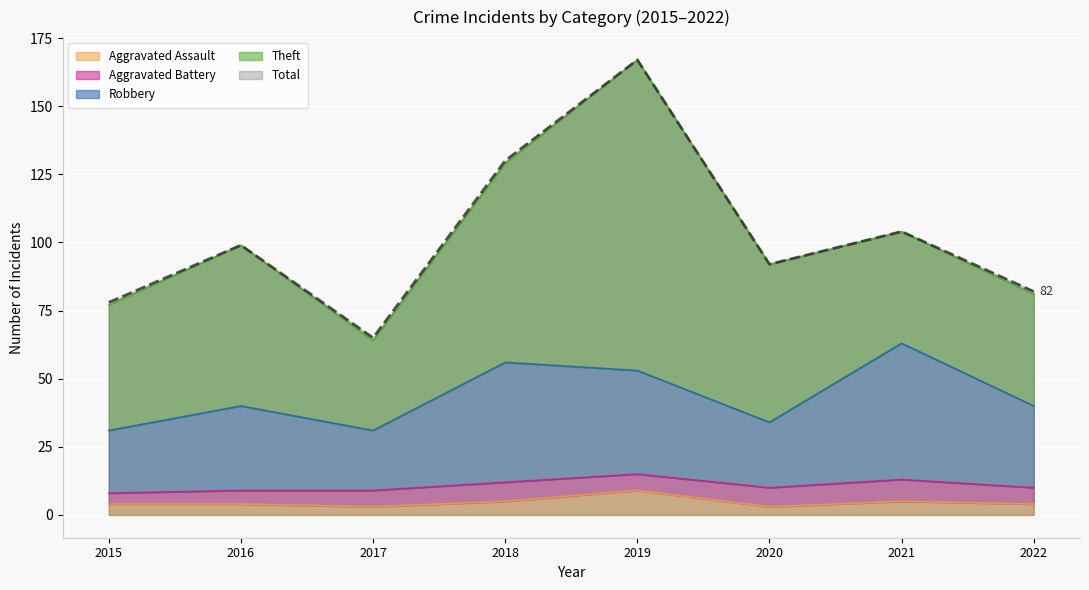

Which series has the largest total across all categories?

Total